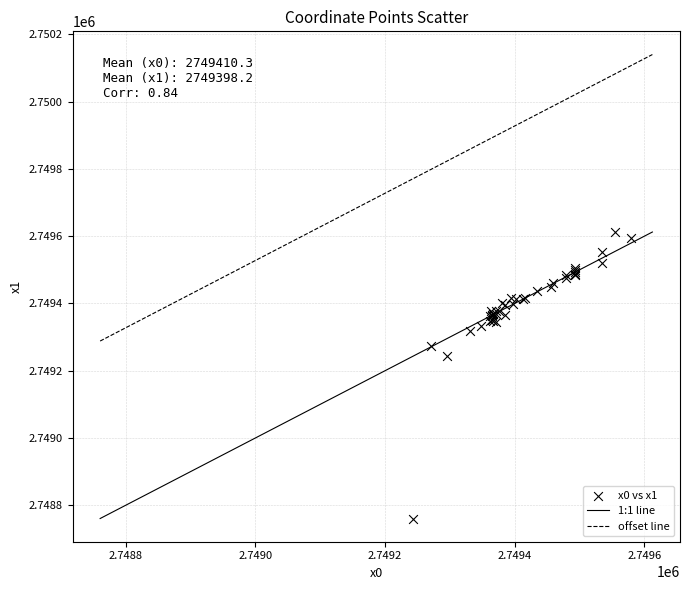

What Y value in the scatter plot is closest to 2749186?

2749243.9